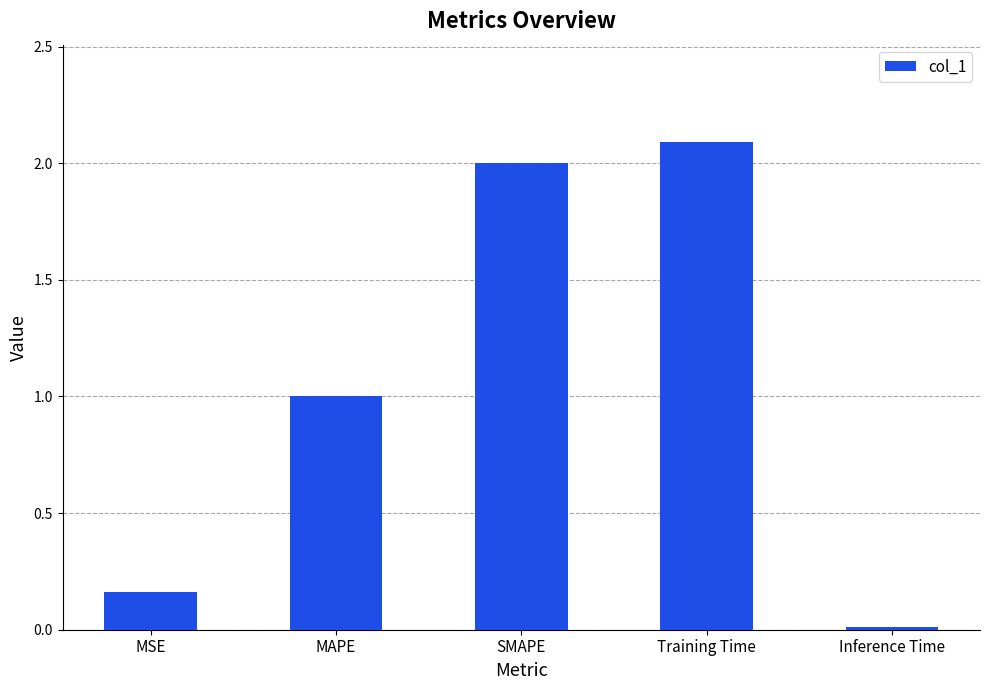

How many categories are shown in the chart?

5